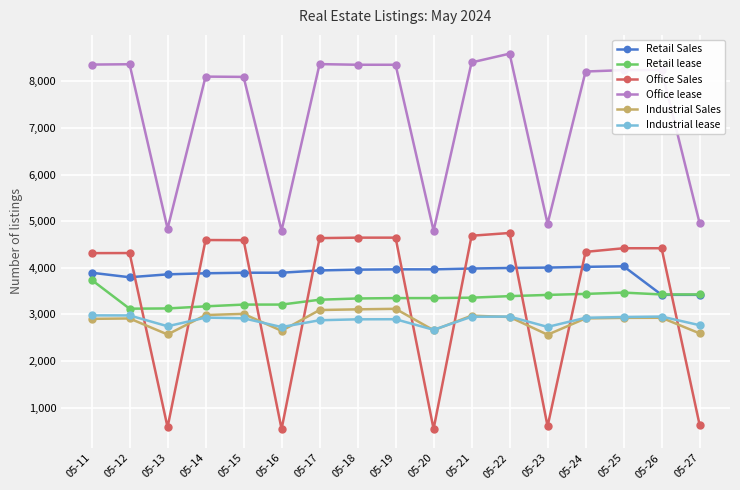

What is the approximate value of Industrial lease at 05-17, to the nearest 10?

2880